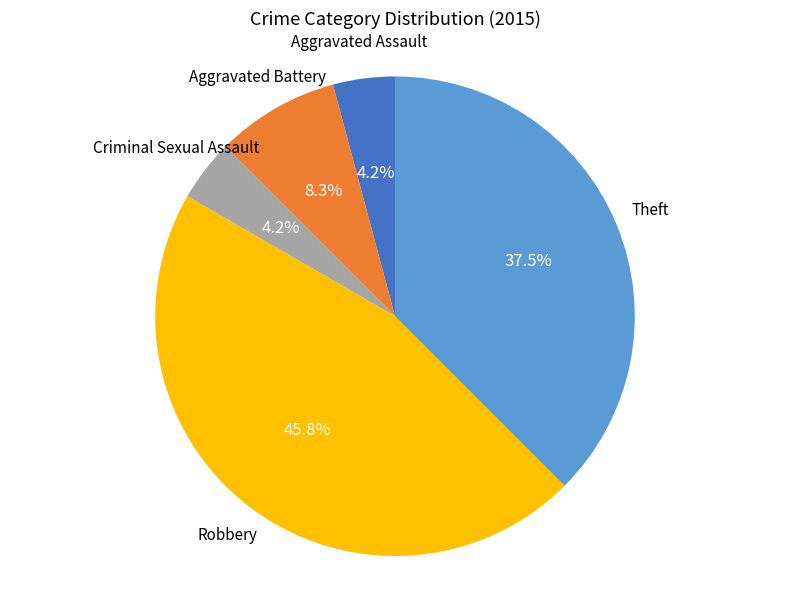

Does any single category account for the majority?

No